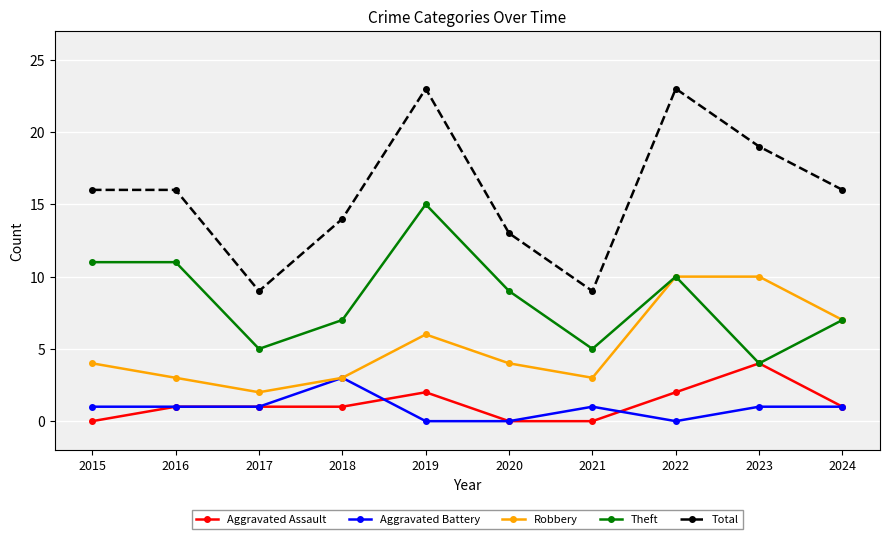

What is the maximum value shown in the chart?

23